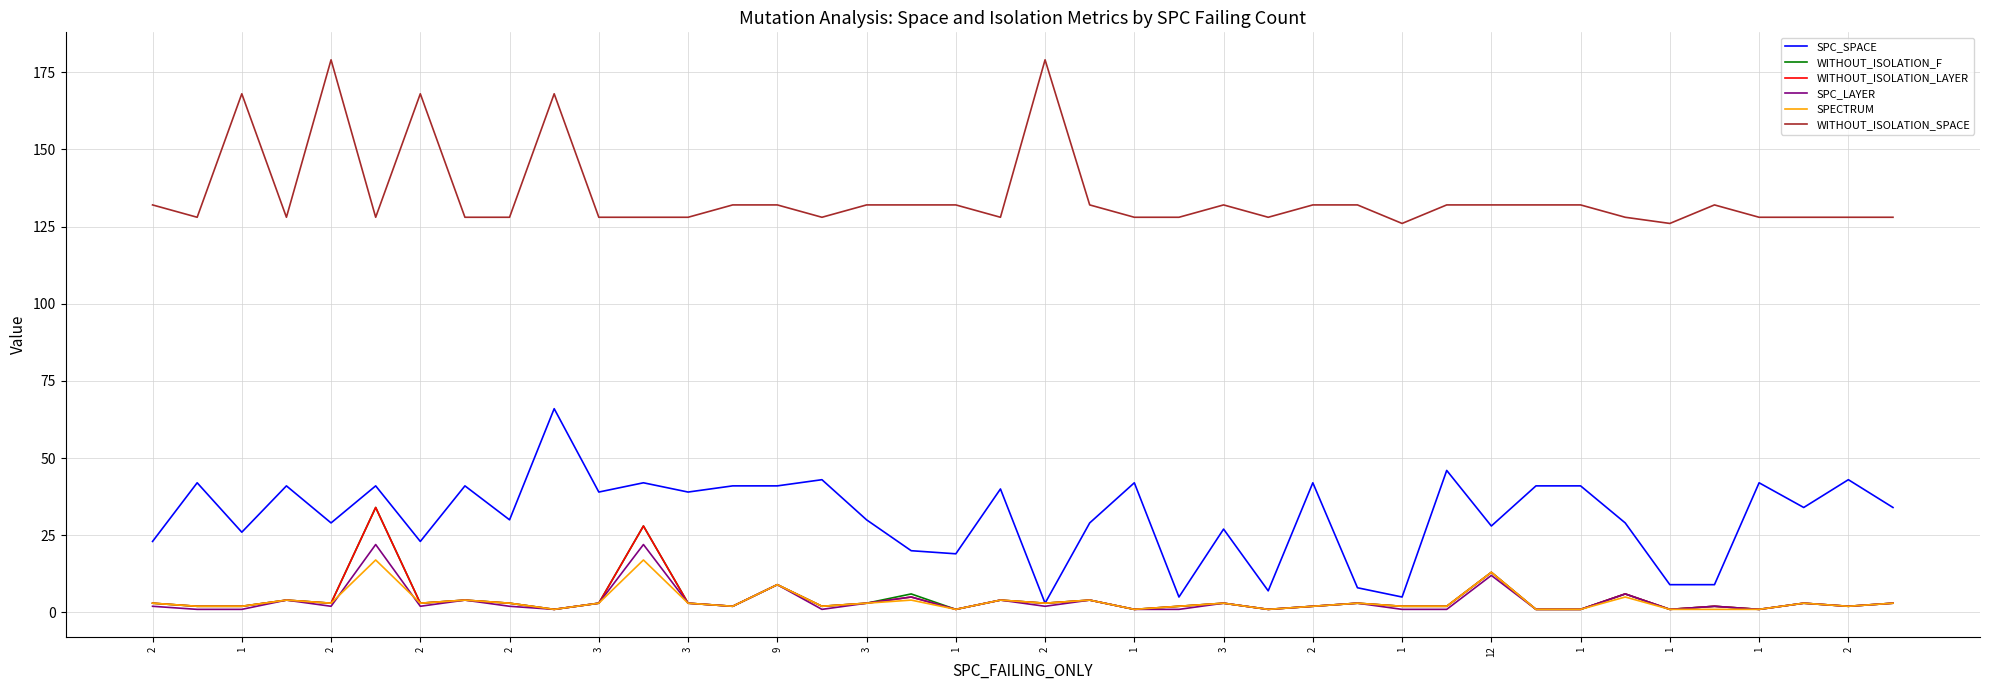

What is the maximum value shown in the chart?

179